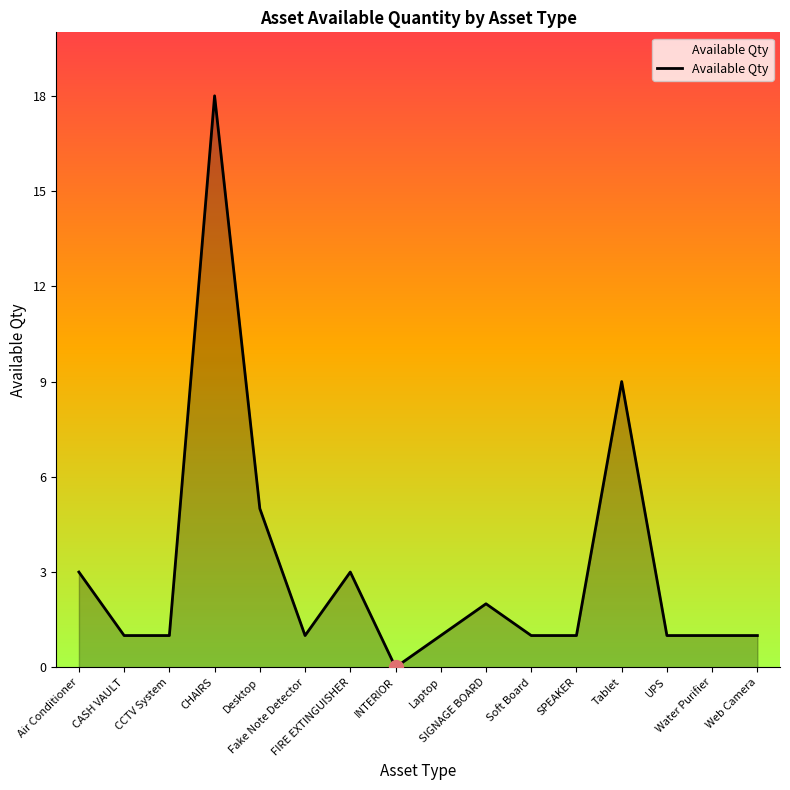

What is the difference between the second highest and minimum values?

9